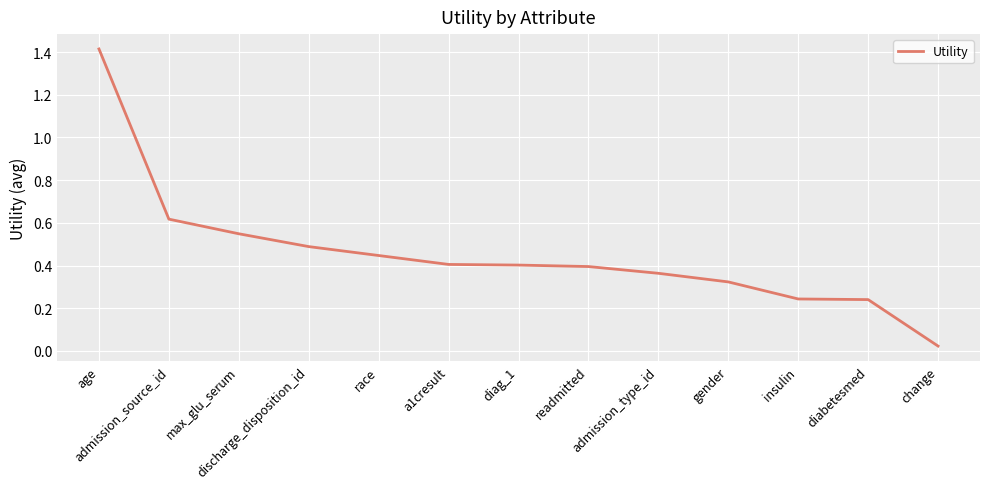

What is the difference between the maximum and minimum values?

1.4